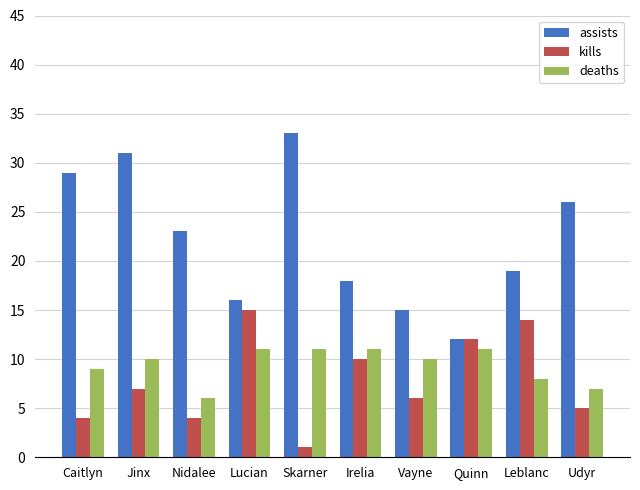

Rank the categories by assists value from lowest to highest.

Quinn, Vayne, Lucian, Irelia, Leblanc, Nidalee, Udyr, Caitlyn, Jinx, Skarner